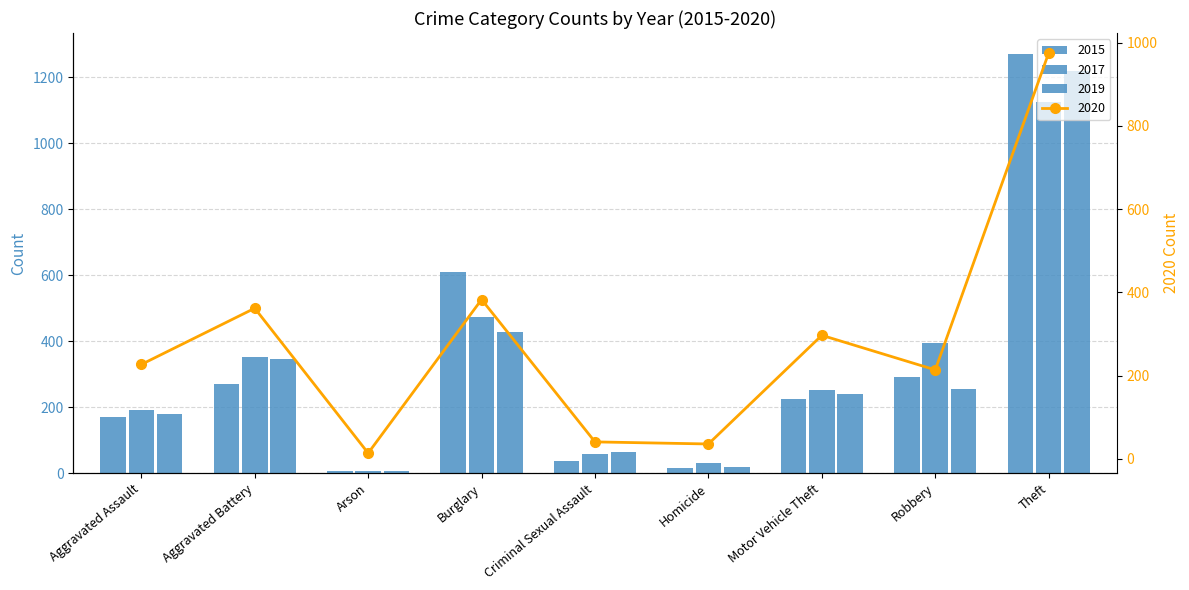

What is the label of the 8th bar from the right?

Aggravated Battery